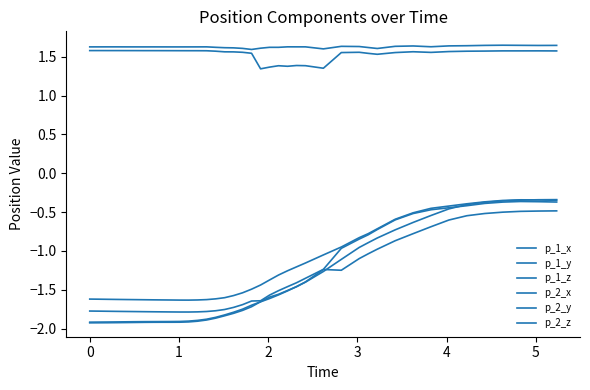

What is the value of the p_1_z point at the 25th from the left?

-1.2